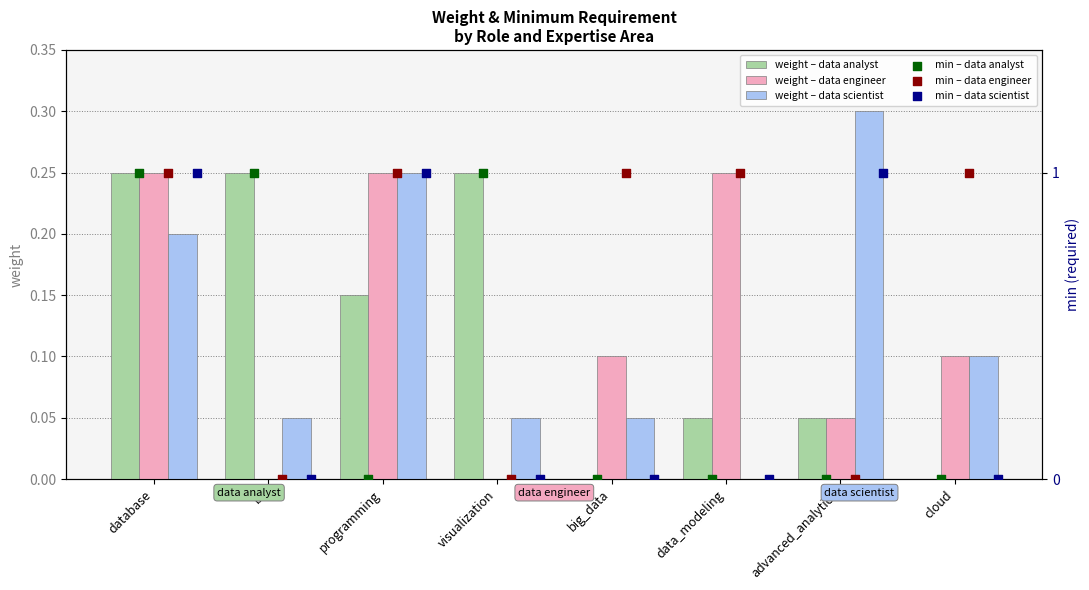

Which series reaches the minimum Y coordinate?

weight – data analyst